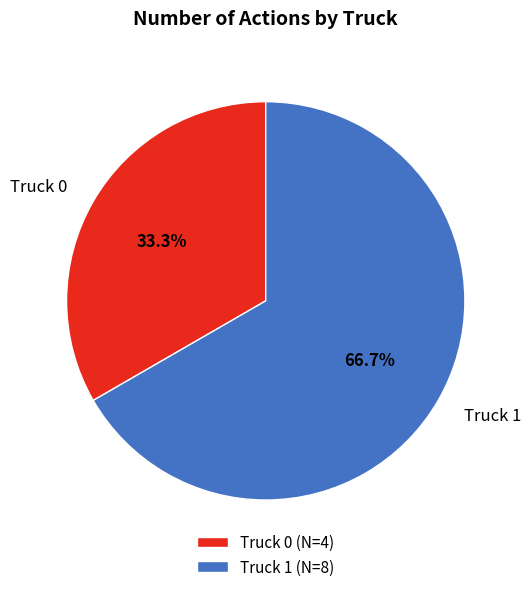

To the nearest percent, what is the average slice percentage?

50%